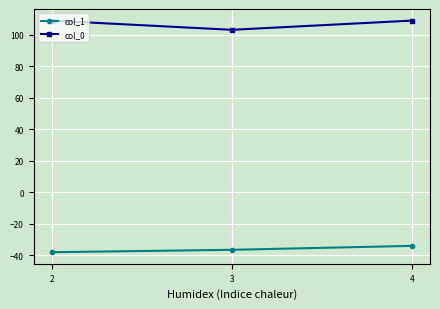

What is the value of the col_1 point at the 2nd from the left?

-36.5